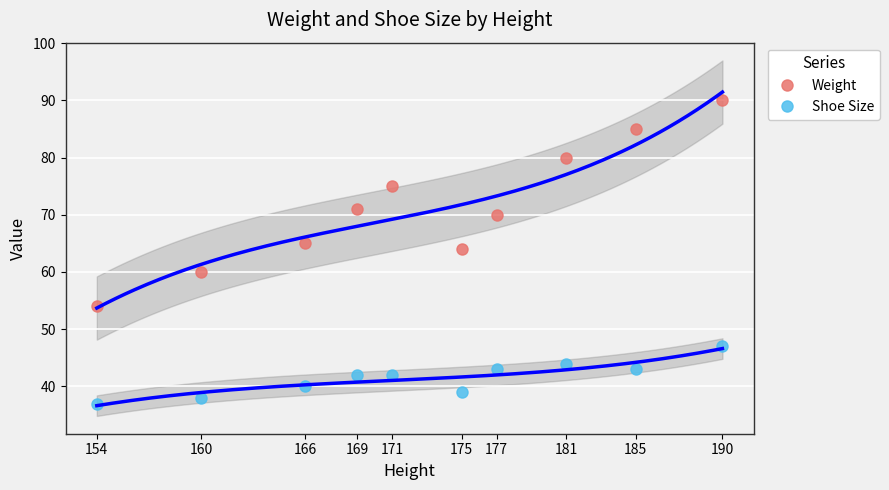

Where is the first local minimum for Shoe Size?

175